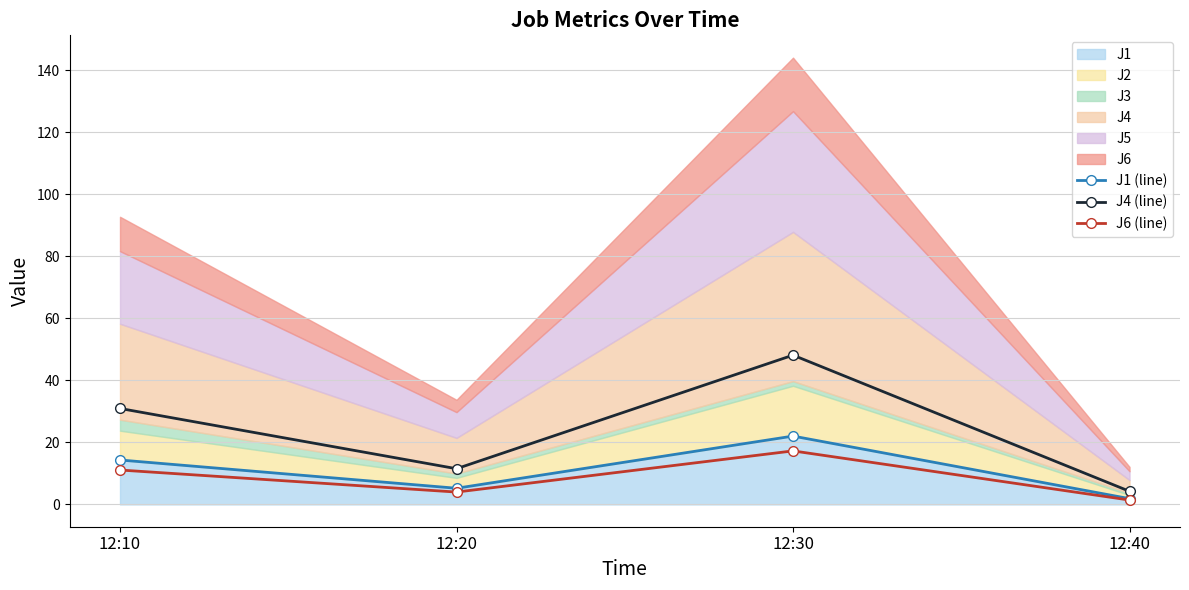

In J1 (line), how many points are lower than both neighbors (excluding endpoints)?

1